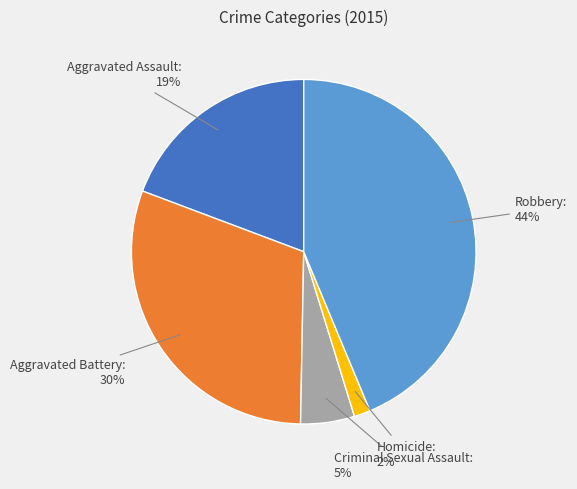

Combined, do Homicide and Criminal Sexual Assault account for over 50%?

No